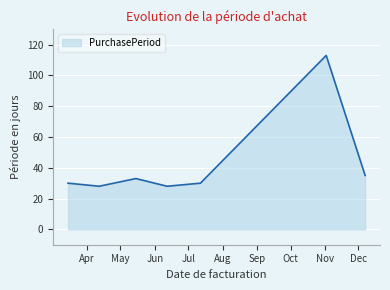

How many series are shown in this chart?

1